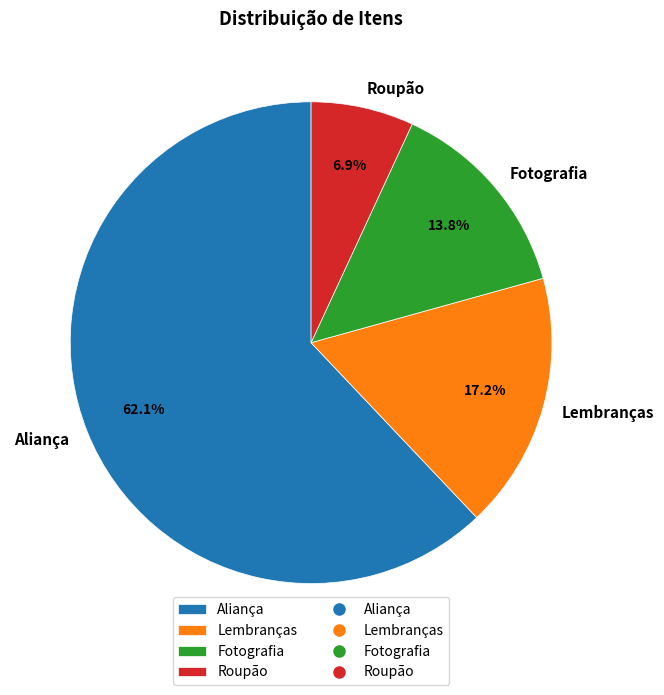

Which category accounts for the majority?

Aliança